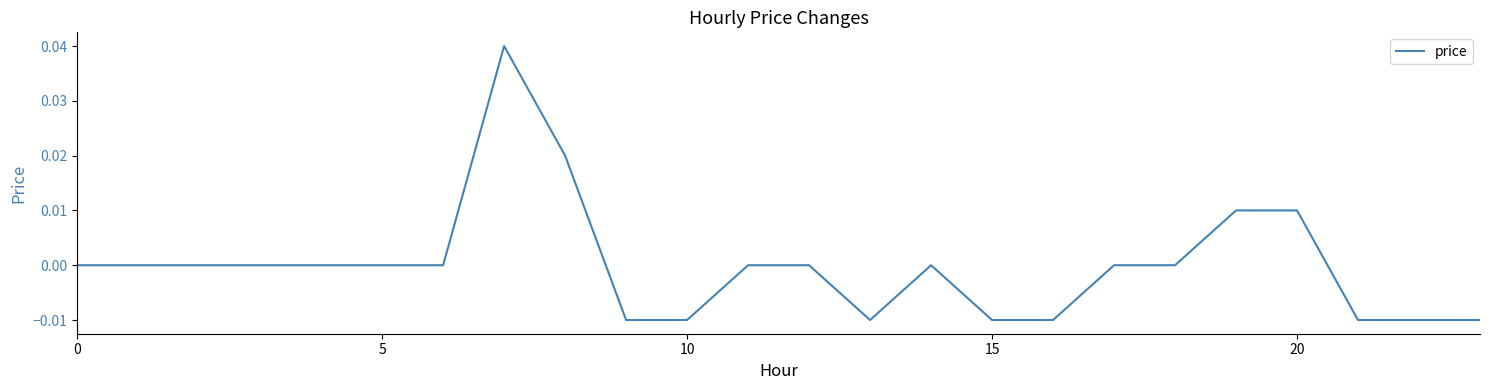

Does the chart have visible grid lines?

No